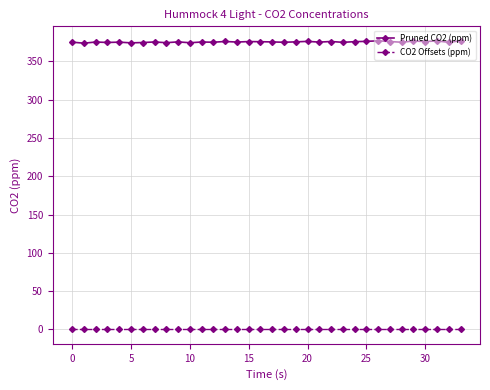

Which series has the largest range (max minus min)?

Pruned CO2 (ppm)